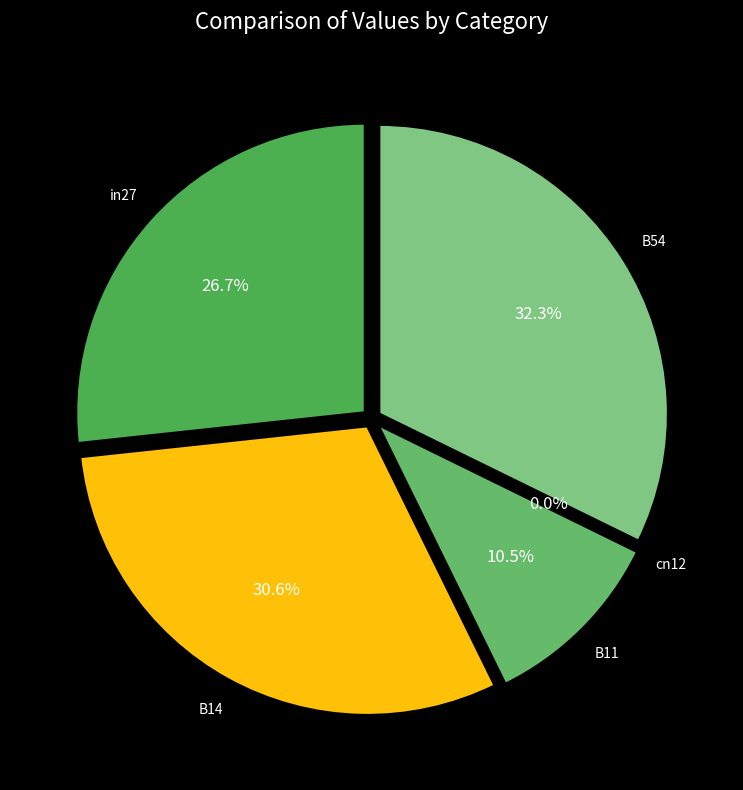

To the nearest percent, what portion does B54 represent?

32%